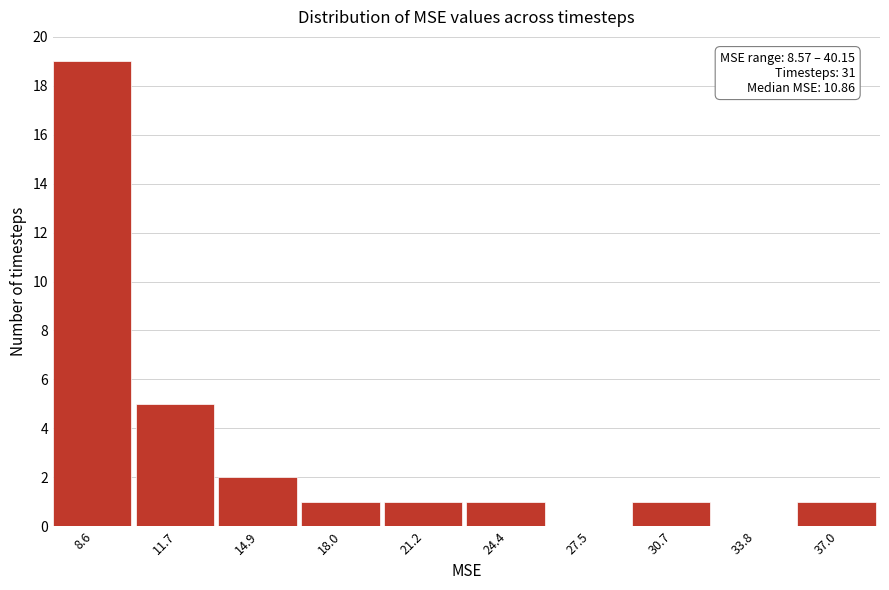

Reading left to right, list all the values displayed in this chart.

8.6=19	11.7=5	14.9=2	18.0=1	21.2=1	24.4=1	27.5=0	30.7=1	33.8=0	37.0=1